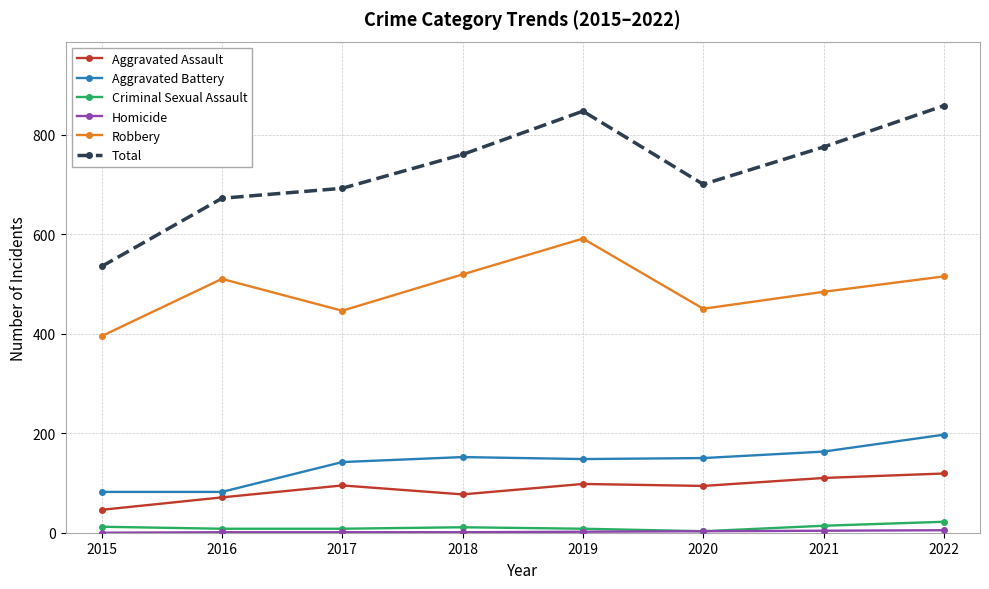

What is the difference between the maximum and second lowest values in the Aggravated Assault series?

48